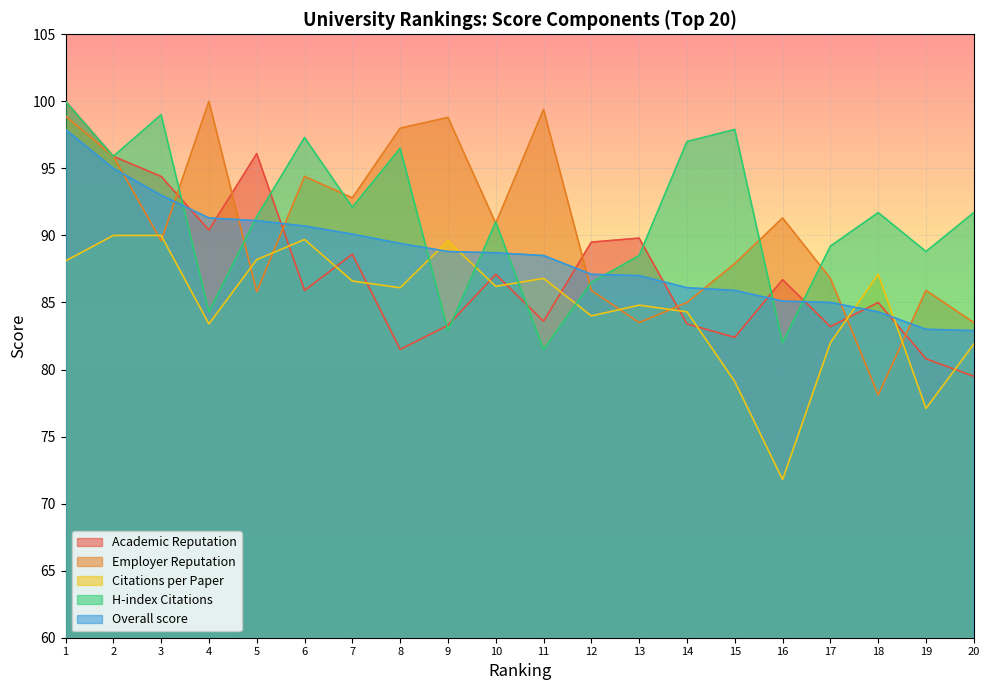

Rank the series by their maximum value, from highest to lowest.

Academic Reputation, Employer Reputation, H-index Citations, Overall score, Citations per Paper